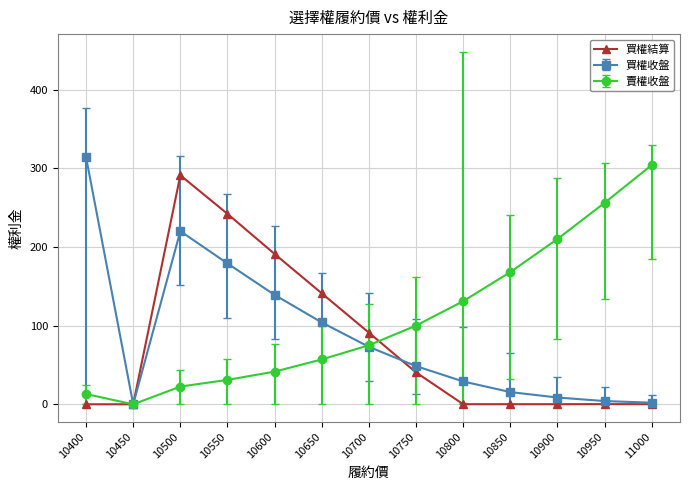

What is the greatest value displayed?

314.0